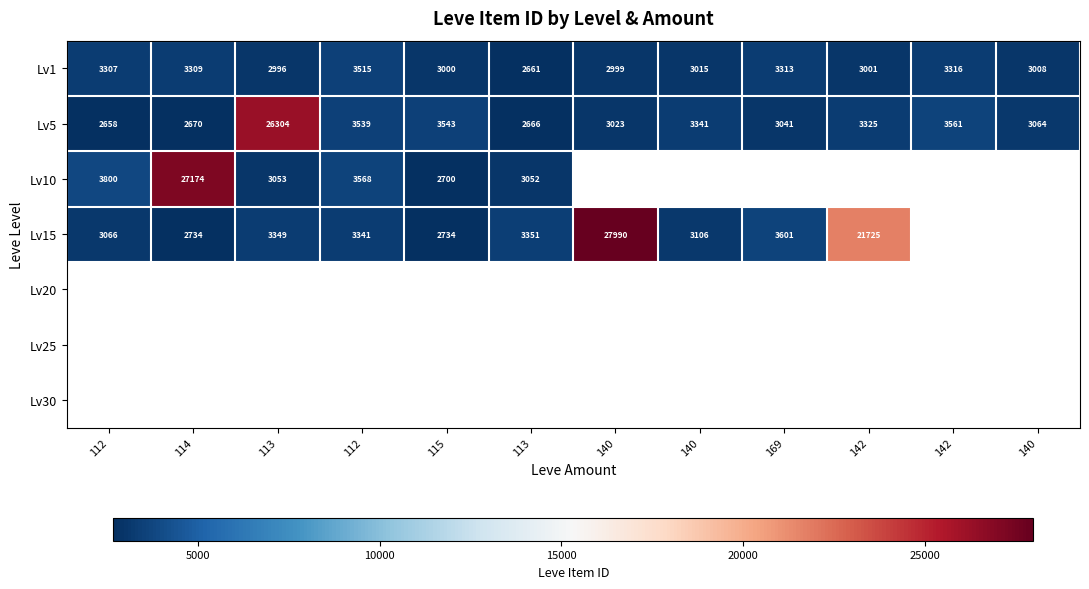

How many values in the Lv1 series are below 3015?

6